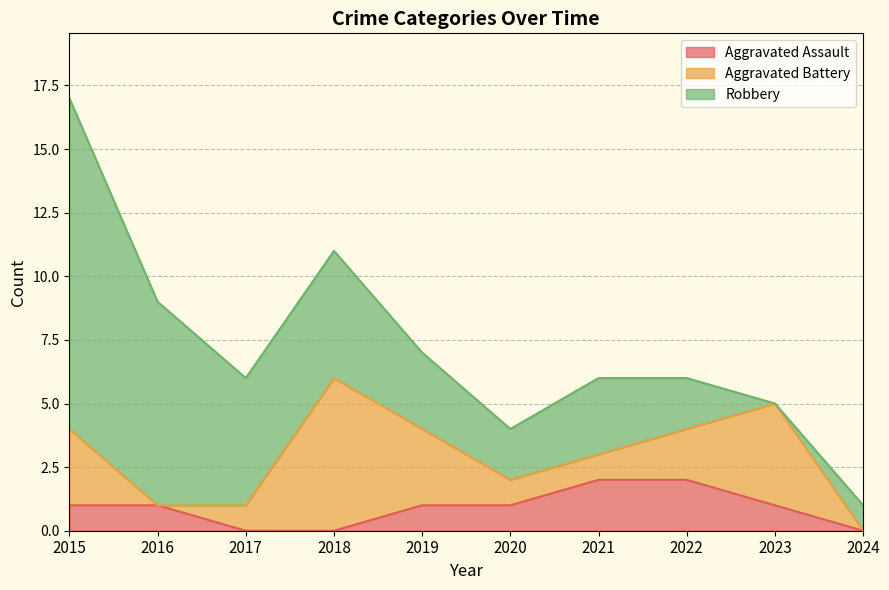

At which label does Aggravated Battery first exceed 2?

2015